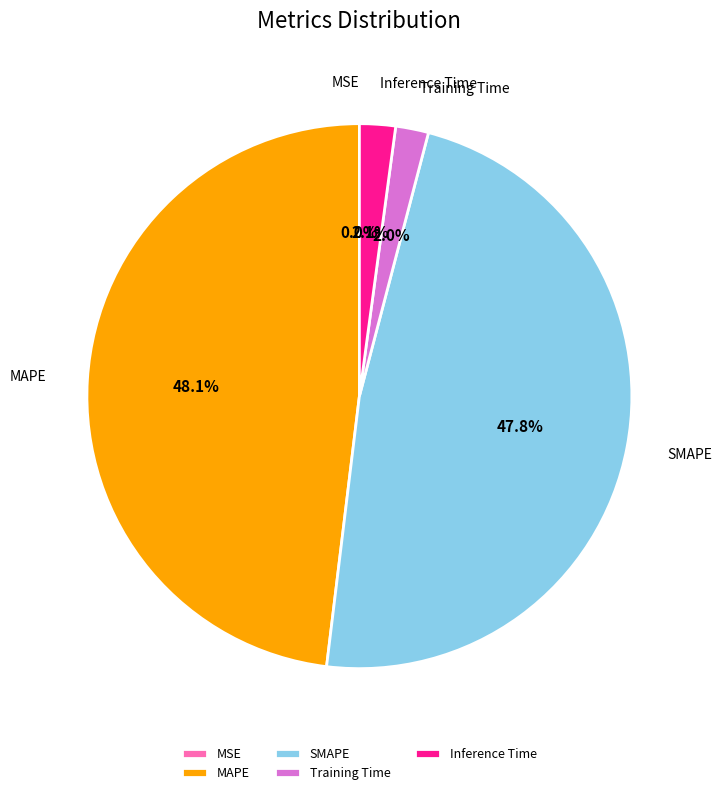

Is it true that Training Time is 2% of the pie?

True